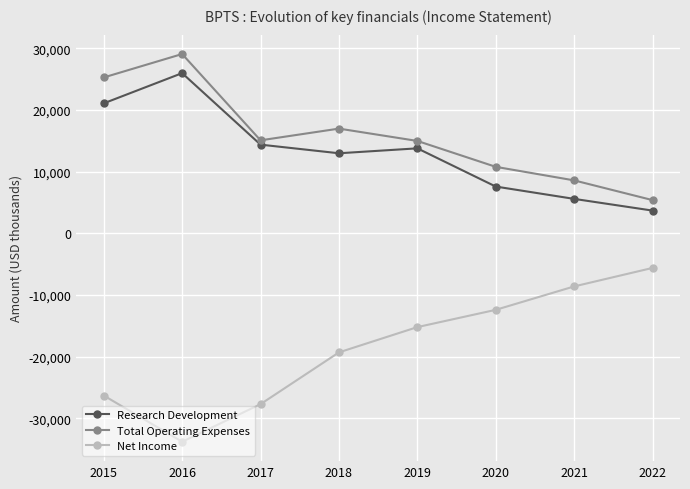

What is the value of the Net Income point at the 2nd from the left?

-33800